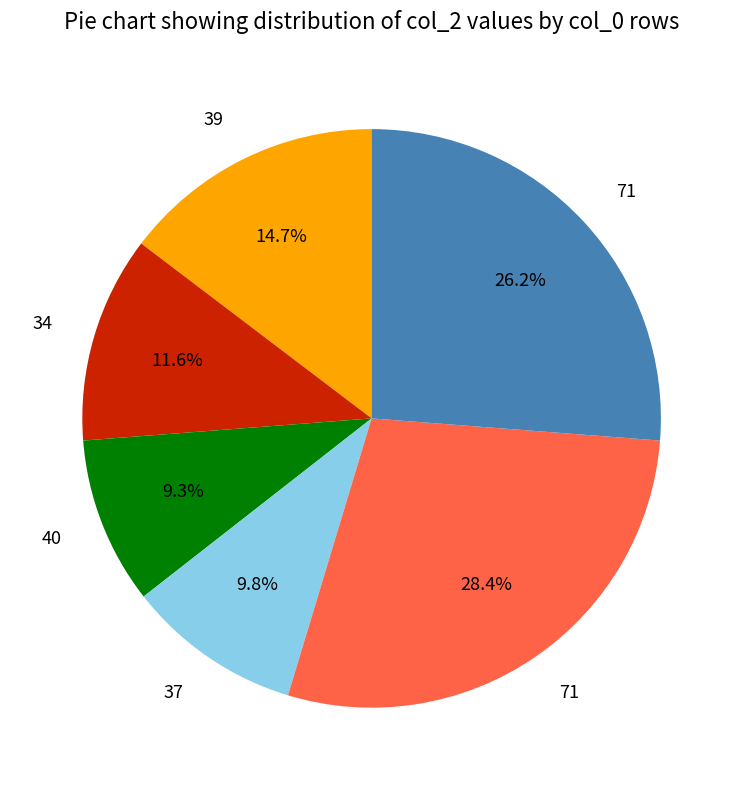

Does any single category account for the majority?

No